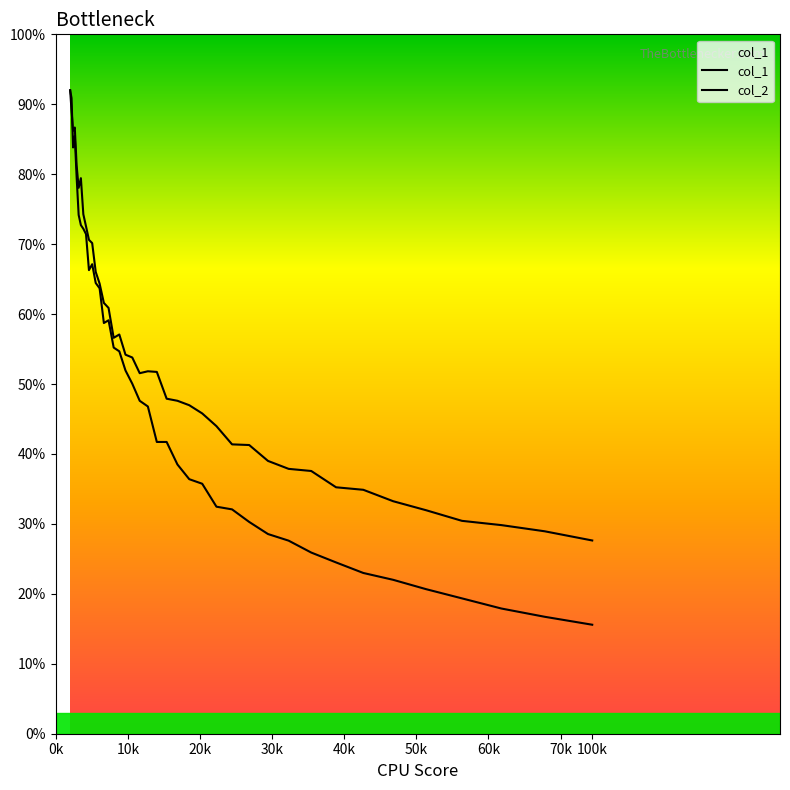

True or false: col_2 and col_1 intersect in this chart.

True